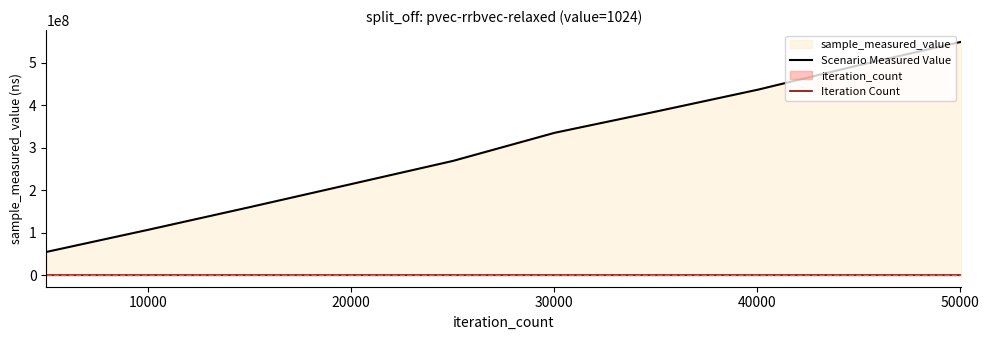

Which series has the widest spread of values?

Scenario Measured Value